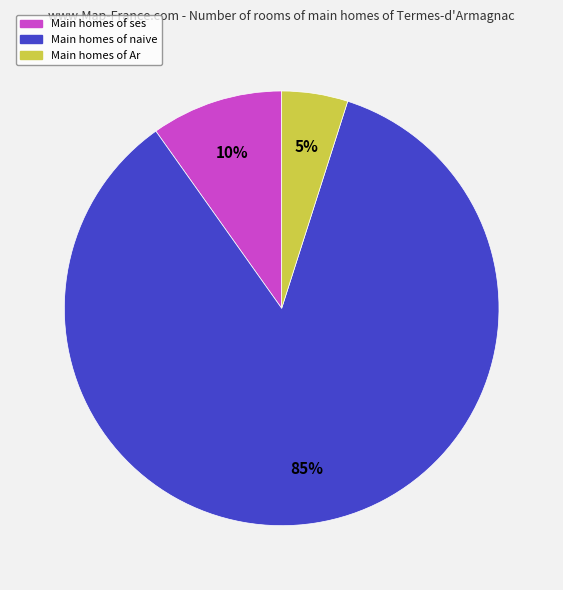

To the nearest percent, what is the average slice percentage?

33%